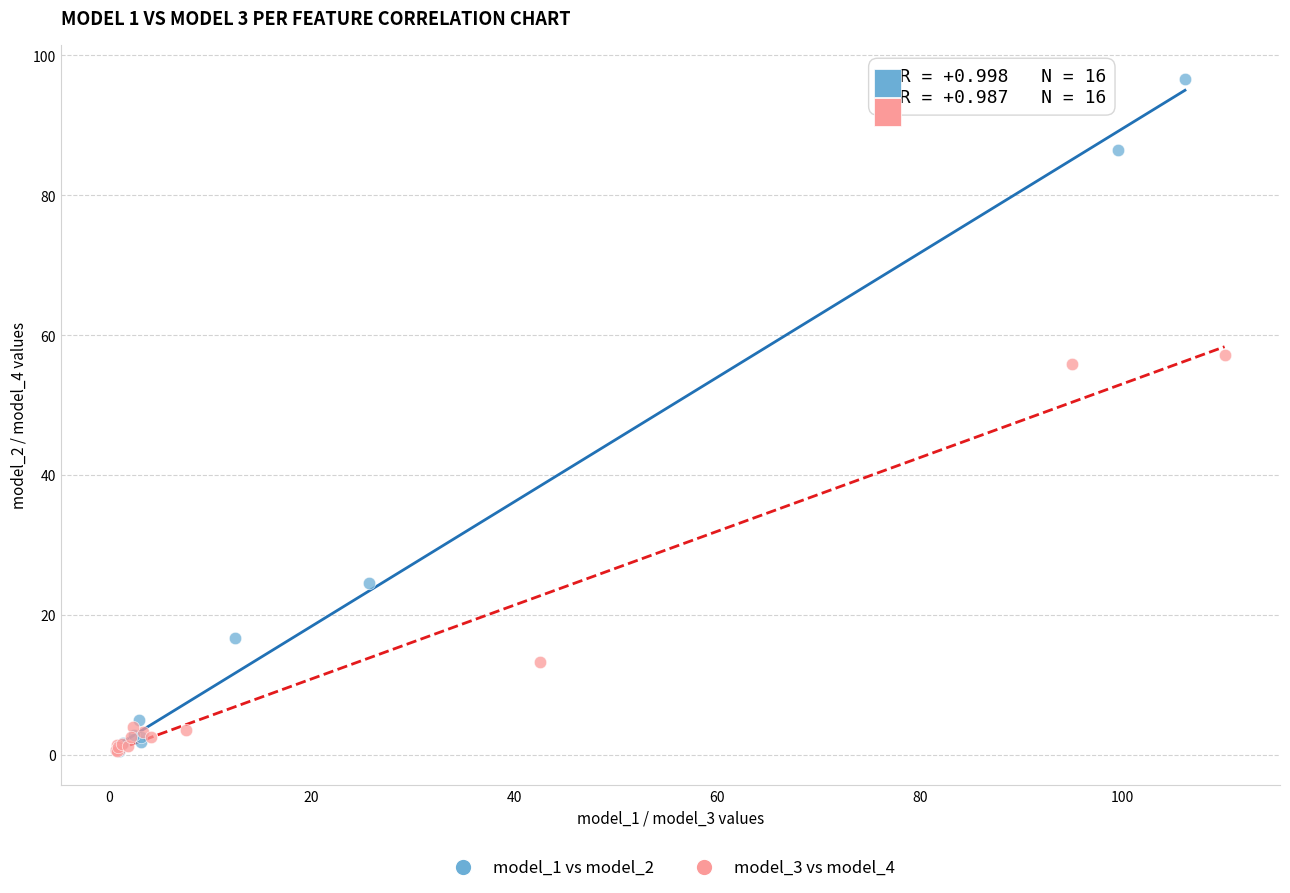

Which series reaches the maximum Y coordinate?

model_1 vs model_2